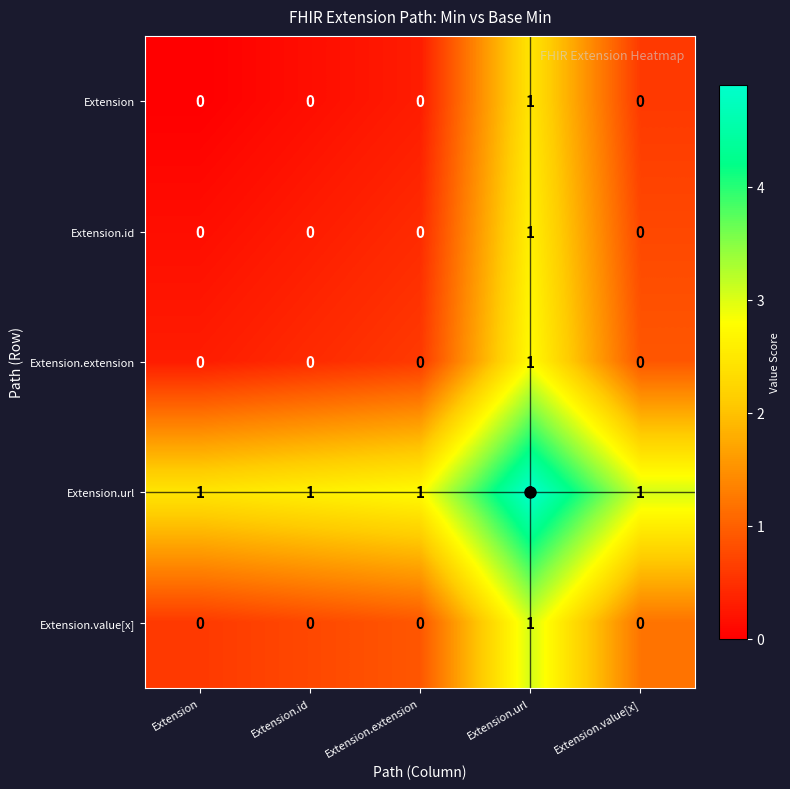

The value of Extension.id at Extension.extension is 0. True or false?

True